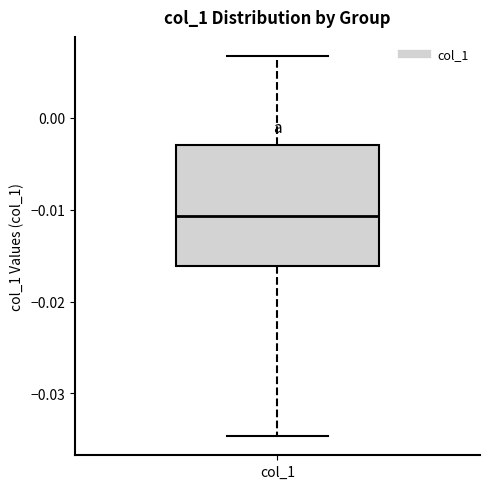

Transcribe this box plot: give where the median line is, the range the box spans, and where the two whiskers end, as read against the y-axis. The values are not printed on the chart, so give them approximately, as read against the axis.

median -0.011, box -0.016 to -0.003, whiskers -0.035 to 0.007